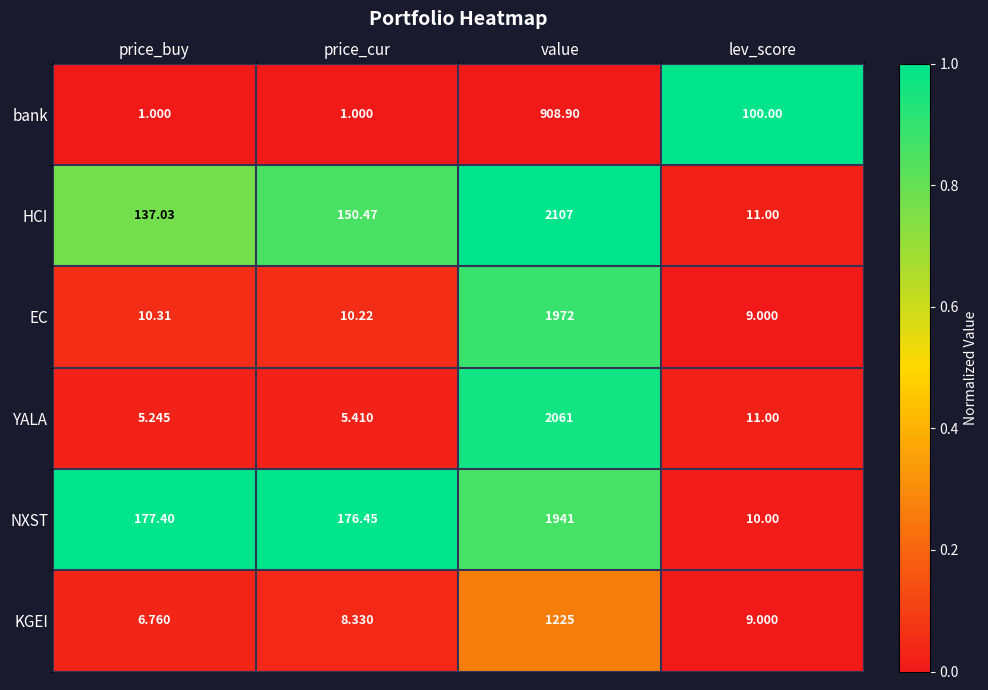

At which label does YALA first exceed 11?

value